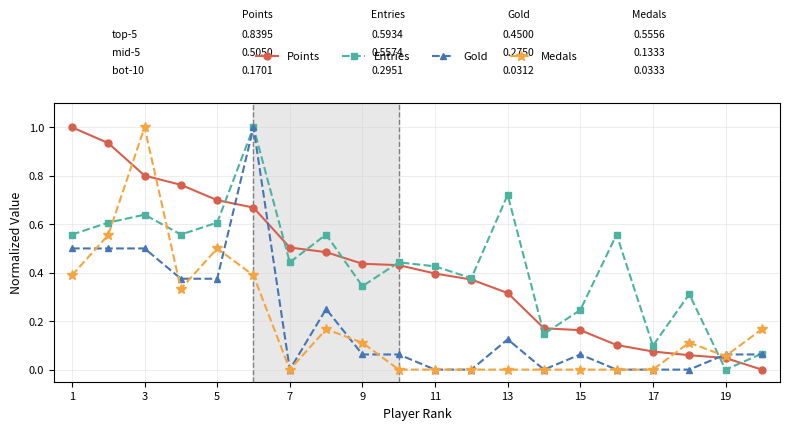

True or false: Medals has more than 1 interior local peaks.

True